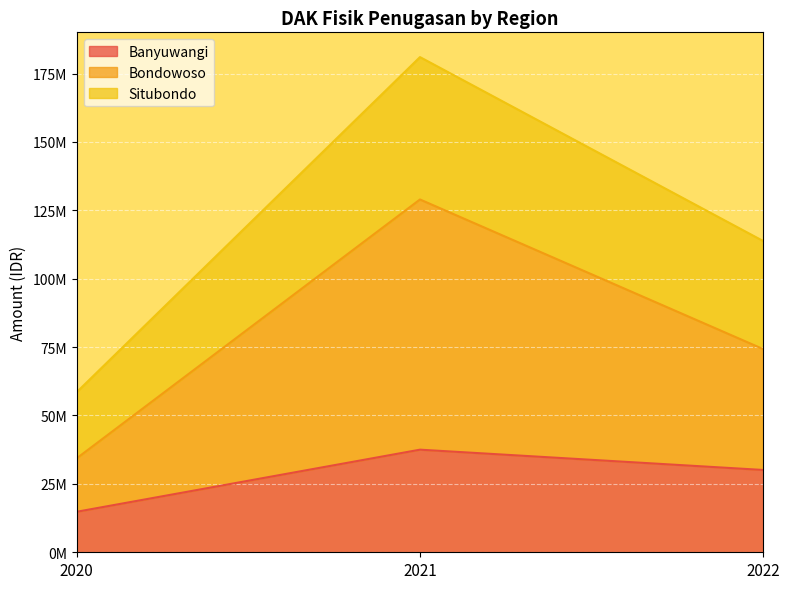

What value does the Situbondo series have at 2022?

113765415